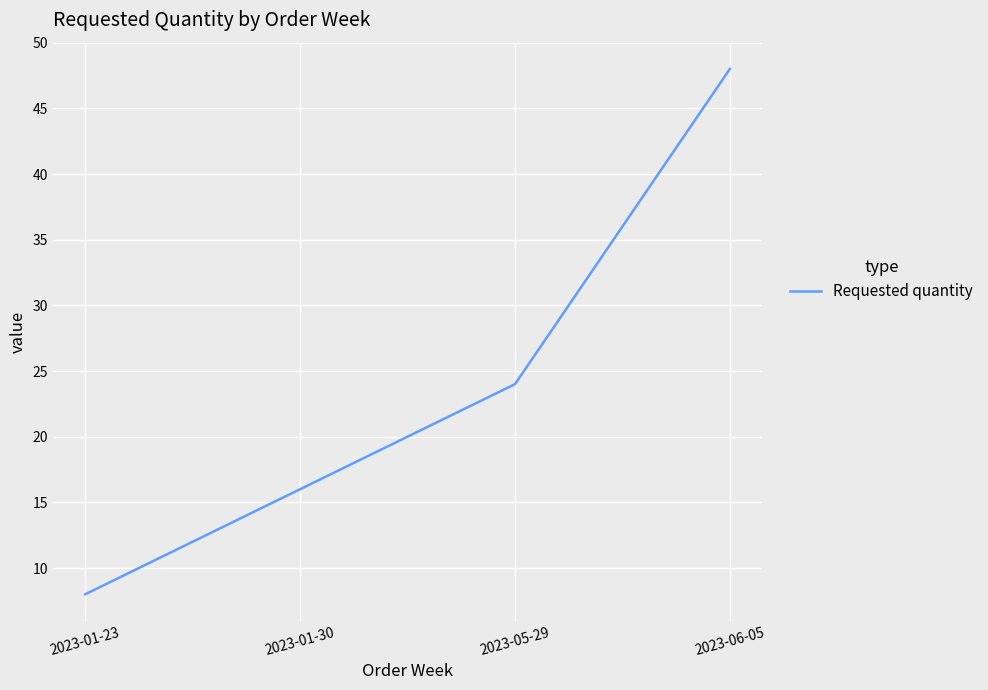

True or false: there are more than 1 points higher than both neighbors.

False